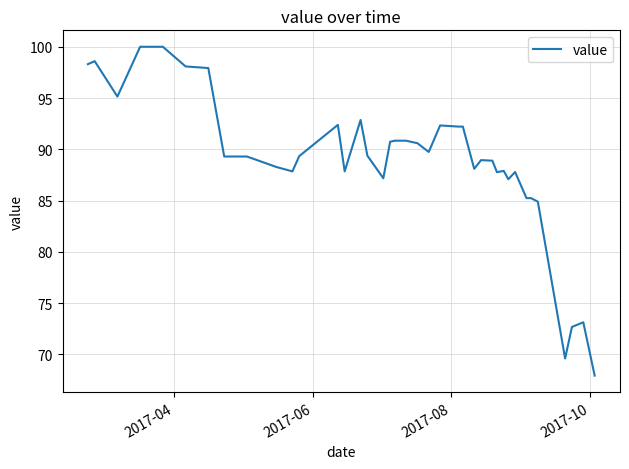

What is the difference between the maximum and minimum values?

32.1